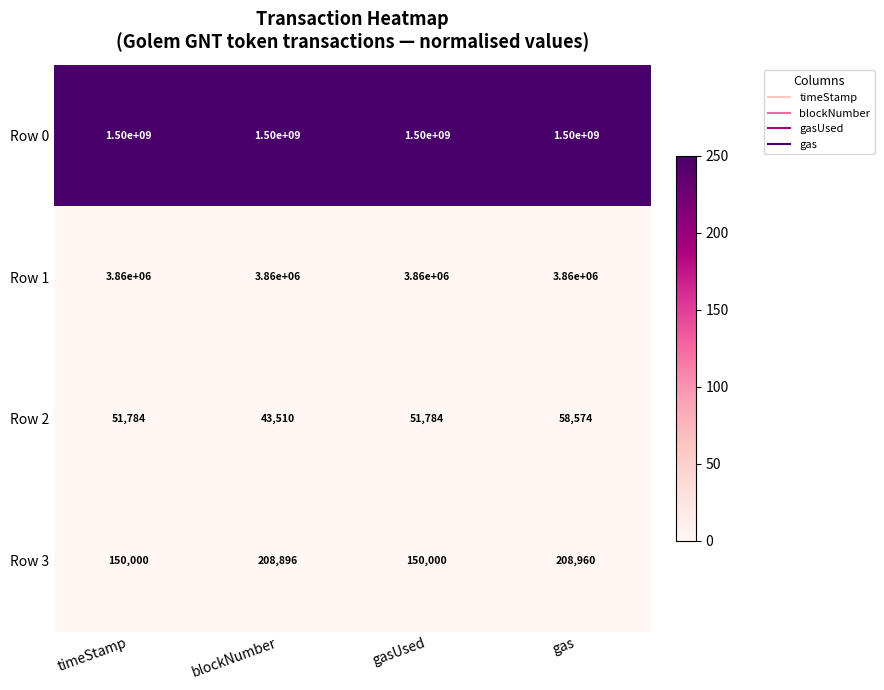

Which series has the widest spread of values?

Row 3